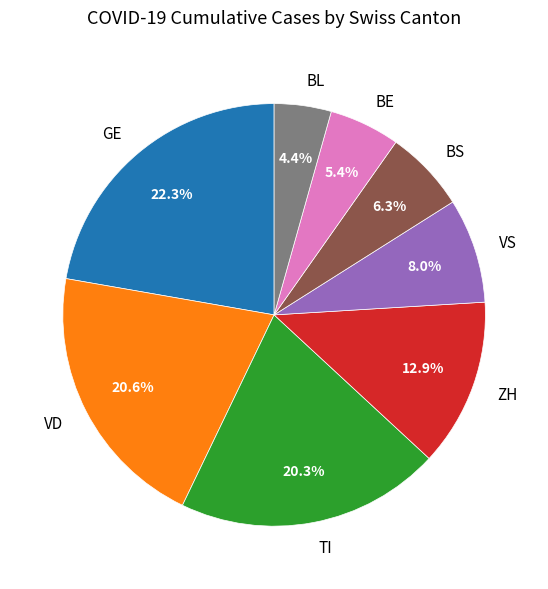

Which category has the biggest portion of the pie?

GE